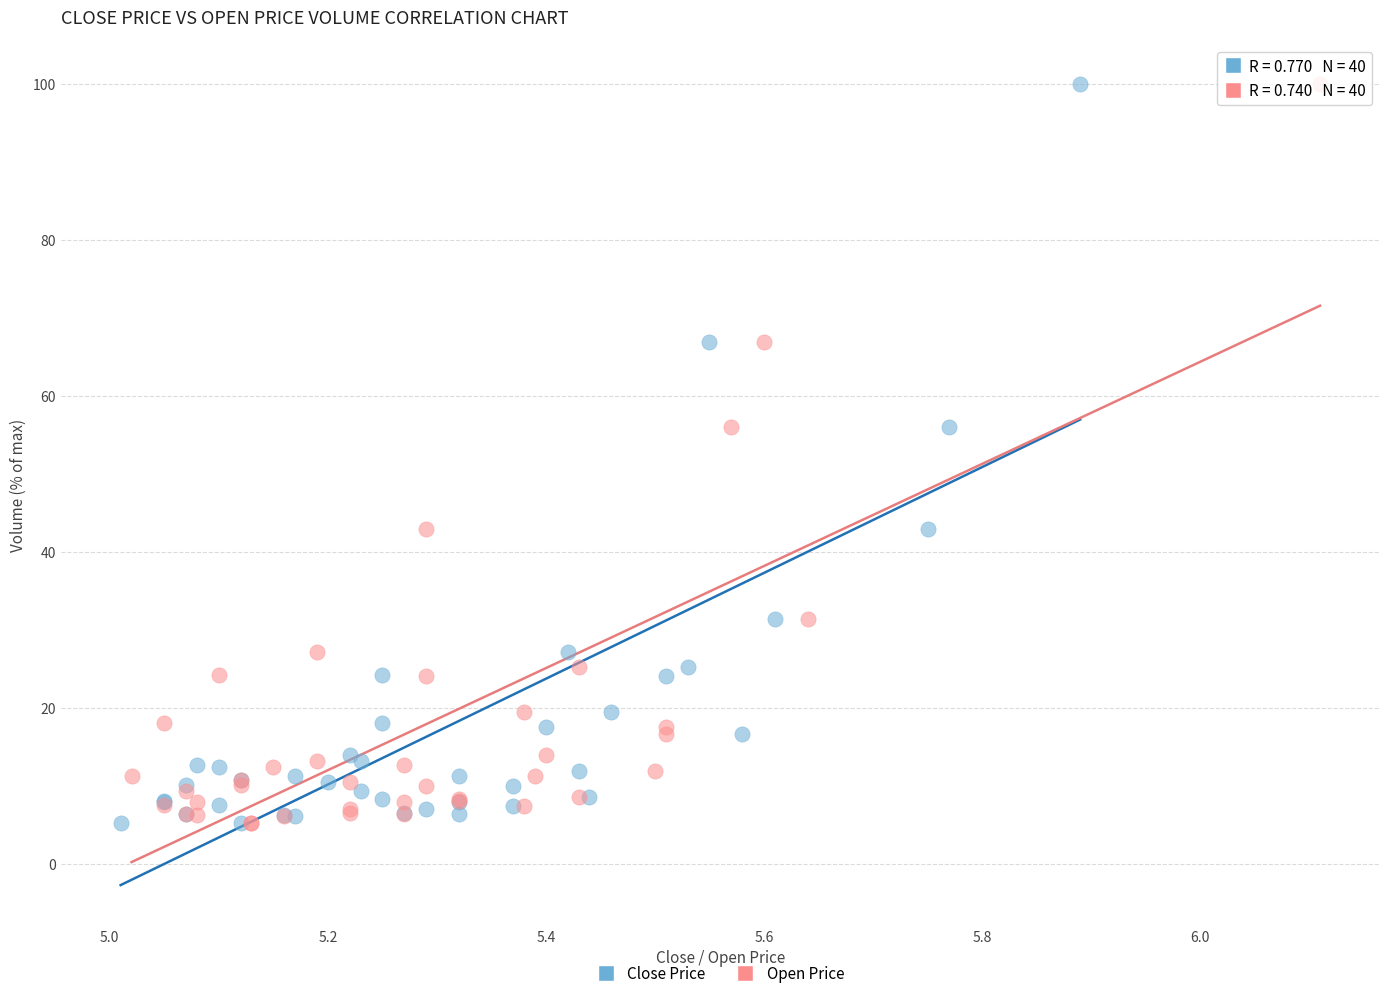

What are all the series names shown in the legend?

Close Price, Open Price